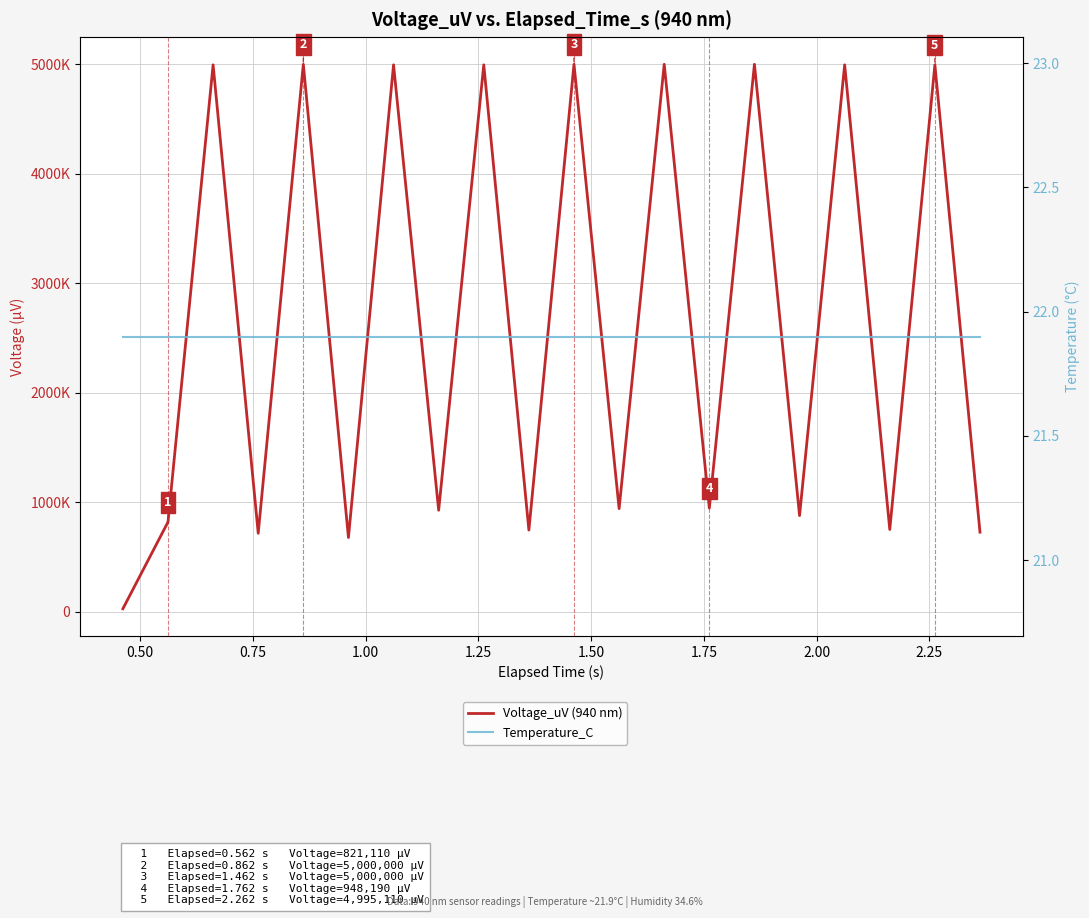

What is the sum of all Temperature_C values?

438.0